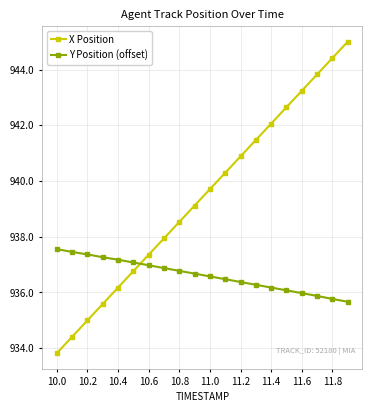

What is the value of the Y Position (offset) point at the 1st from the left?

937.6